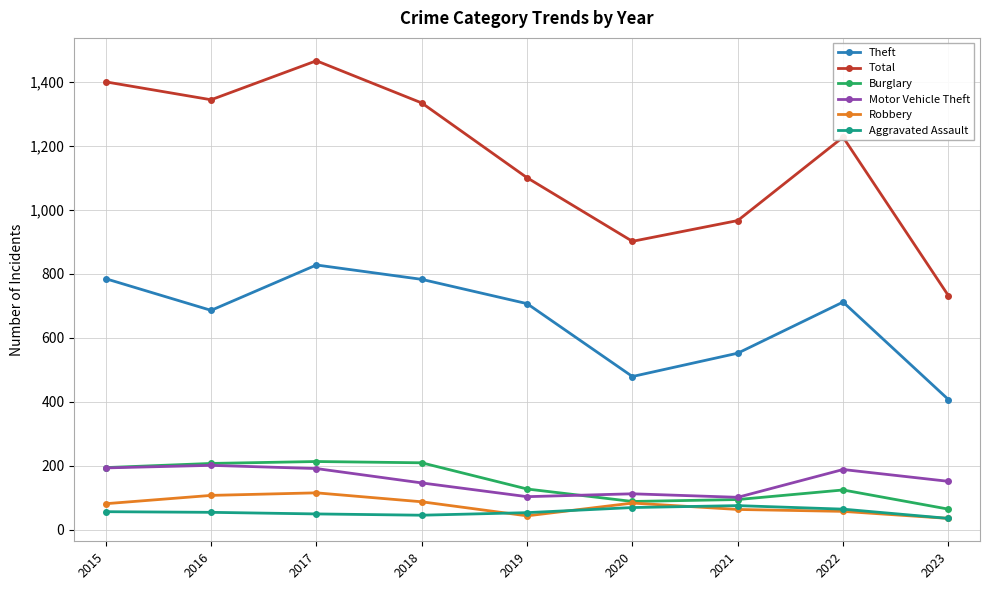

What is the spread (max minus min) of values at 2023?

697